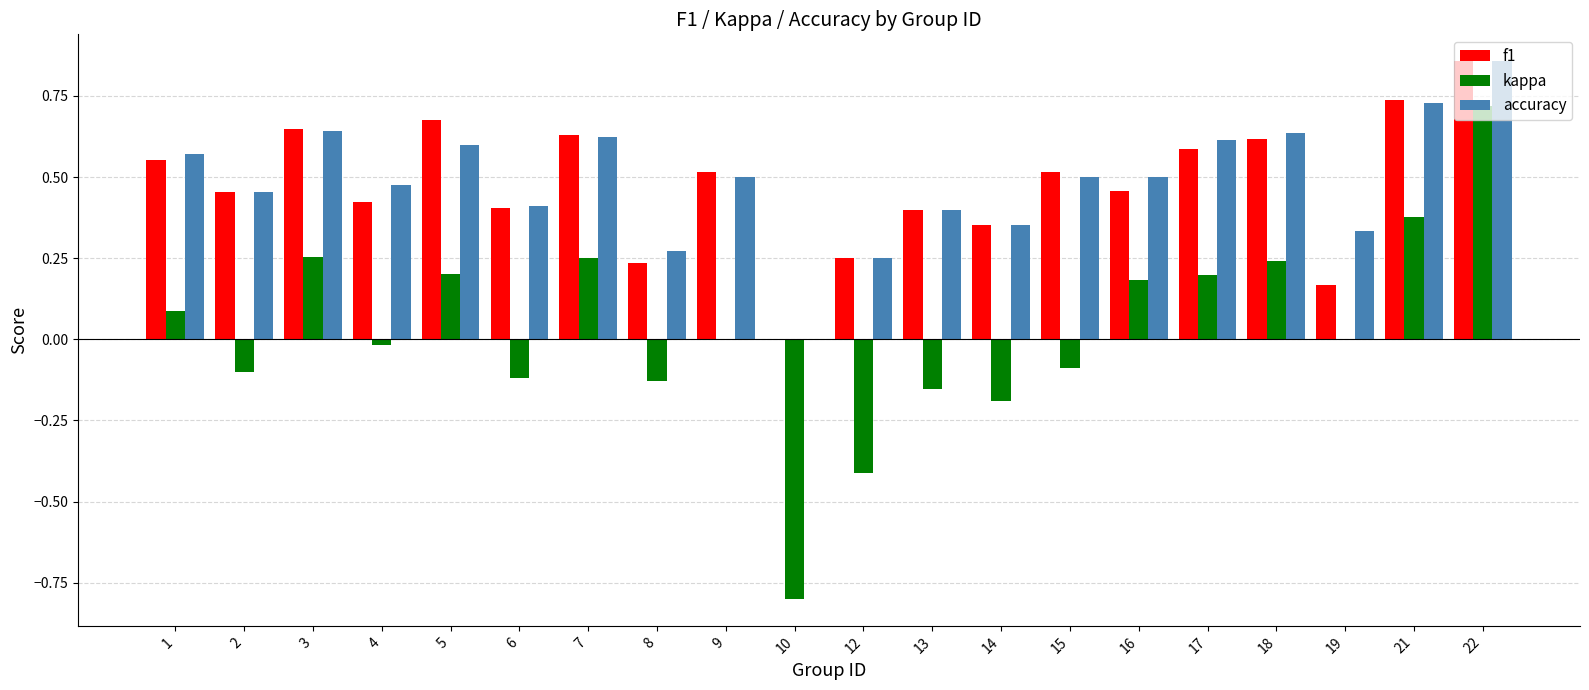

What is the total value across all series at 22?

2.4